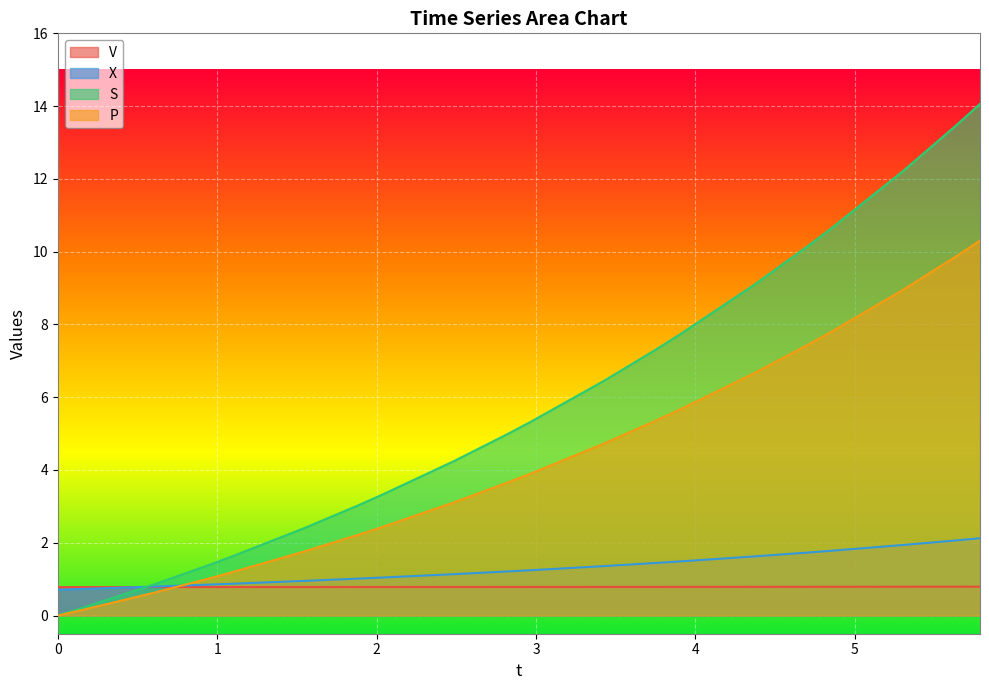

Rank the series by their maximum value, from lowest to highest.

V, X, P, S